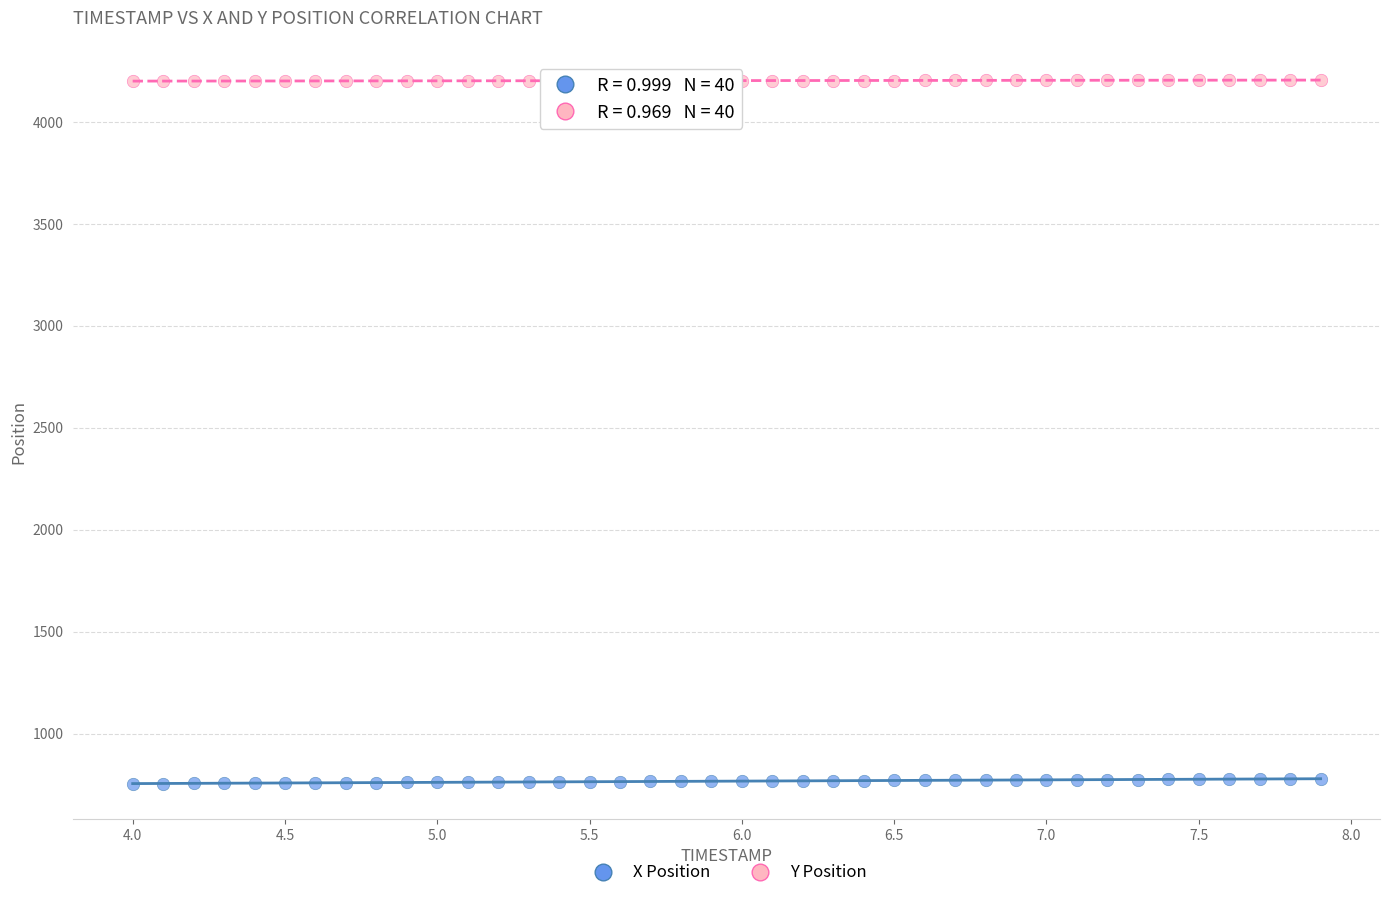

What are all the series names shown in the legend?

X Position, Y Position